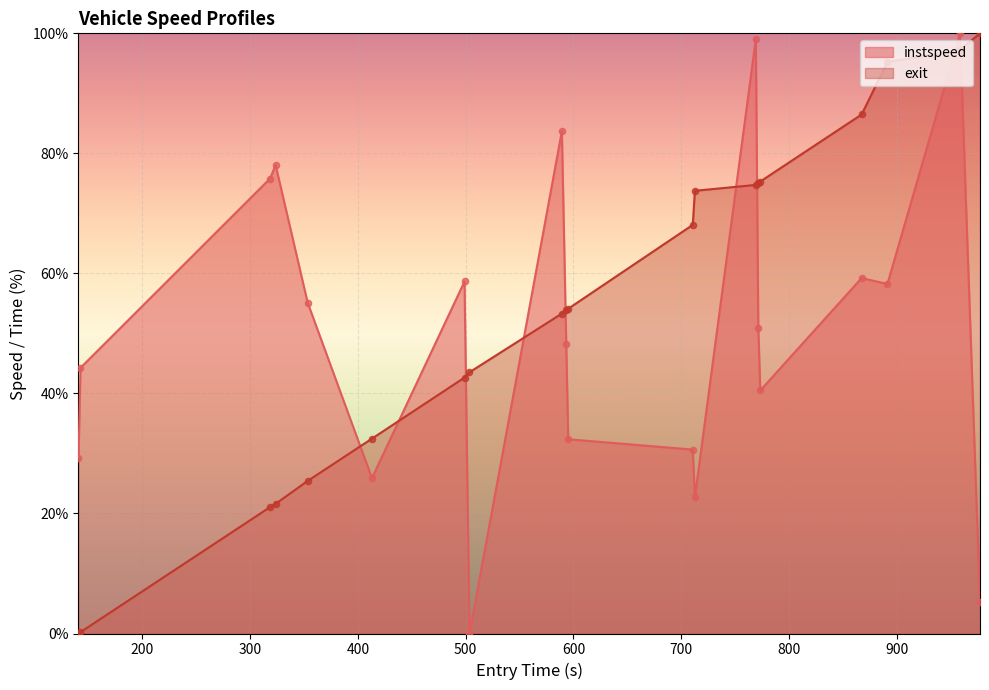

Which series contains the highest Y value?

instspeed